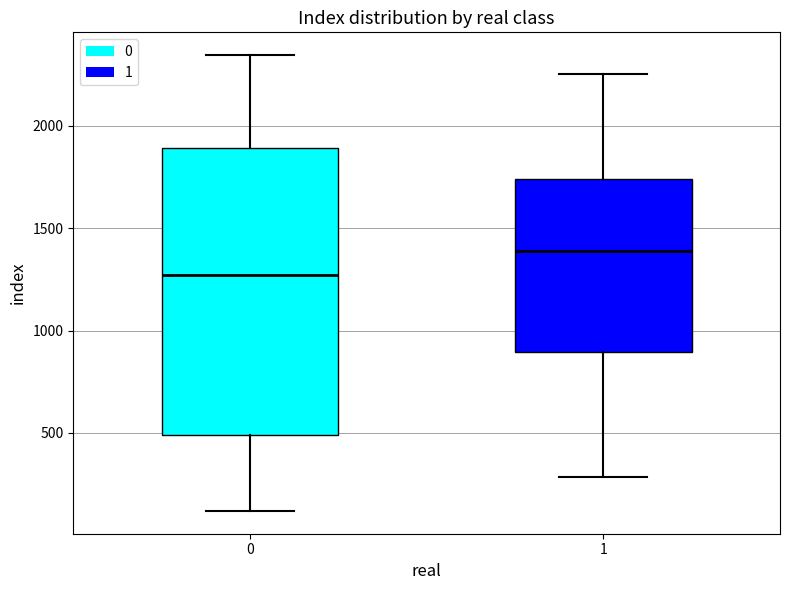

Where is the upper edge of the box at x = 0 on the y-axis? The values are not printed on the chart, so give them approximately, as read against the axis.

1900